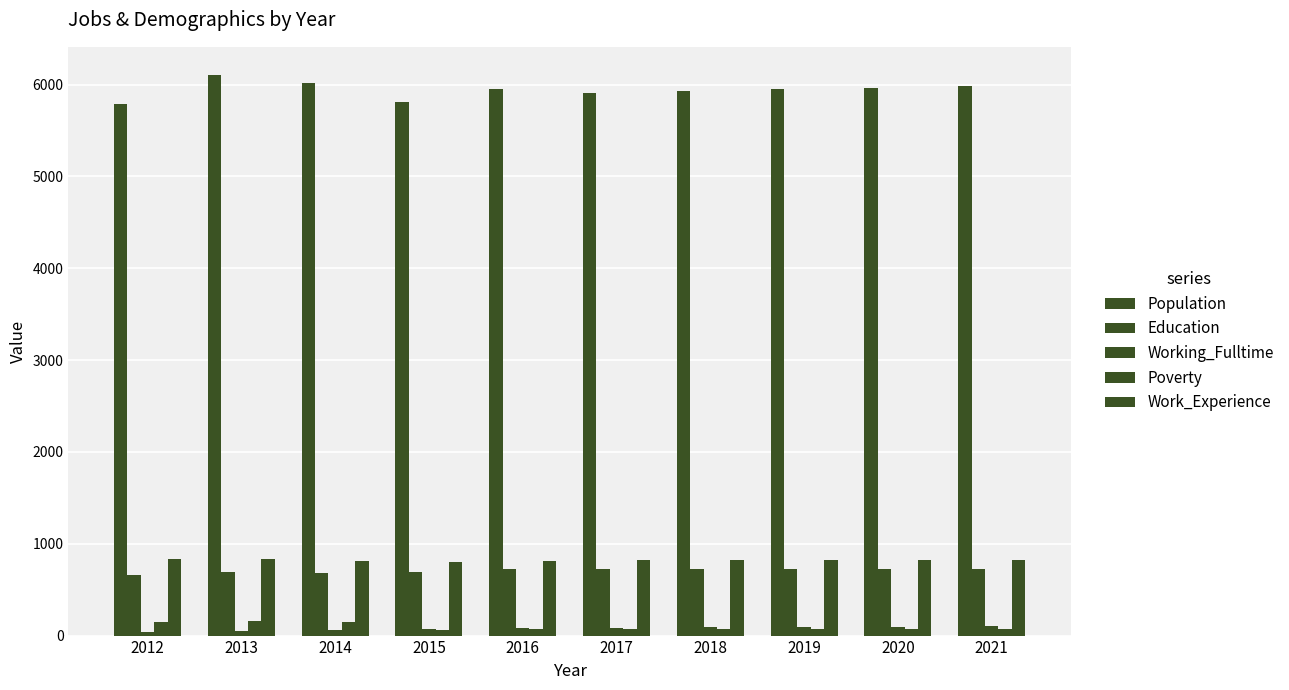

Which series has the largest range (max minus min)?

Population